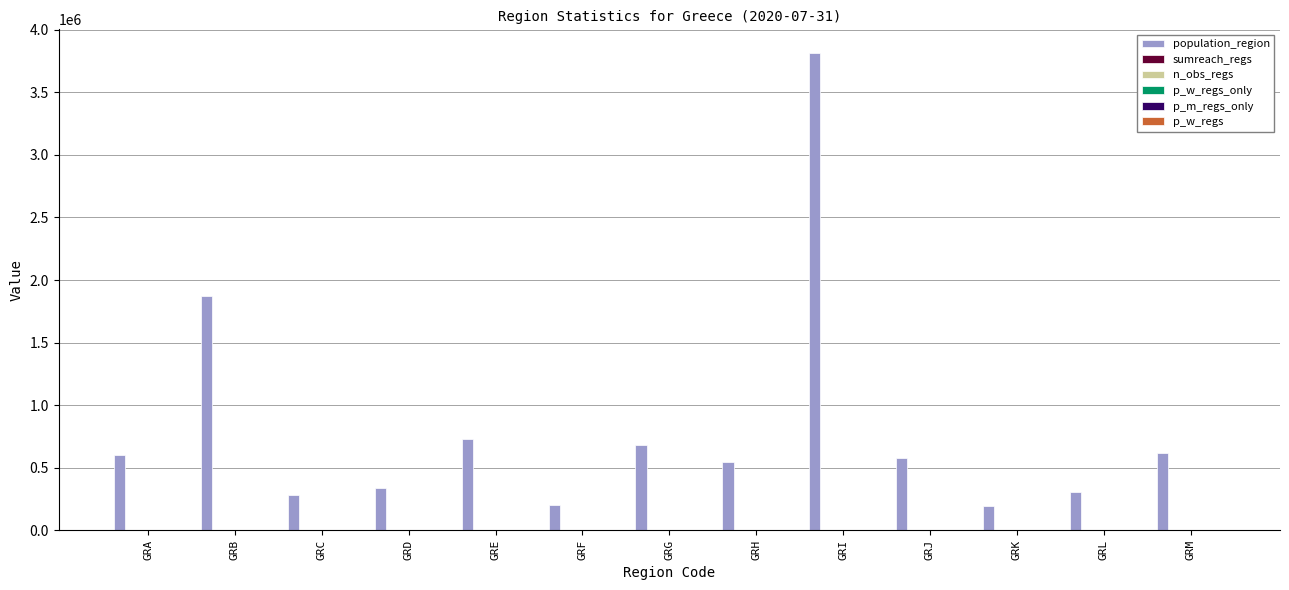

At which category is the sum across all series the highest?

GRI